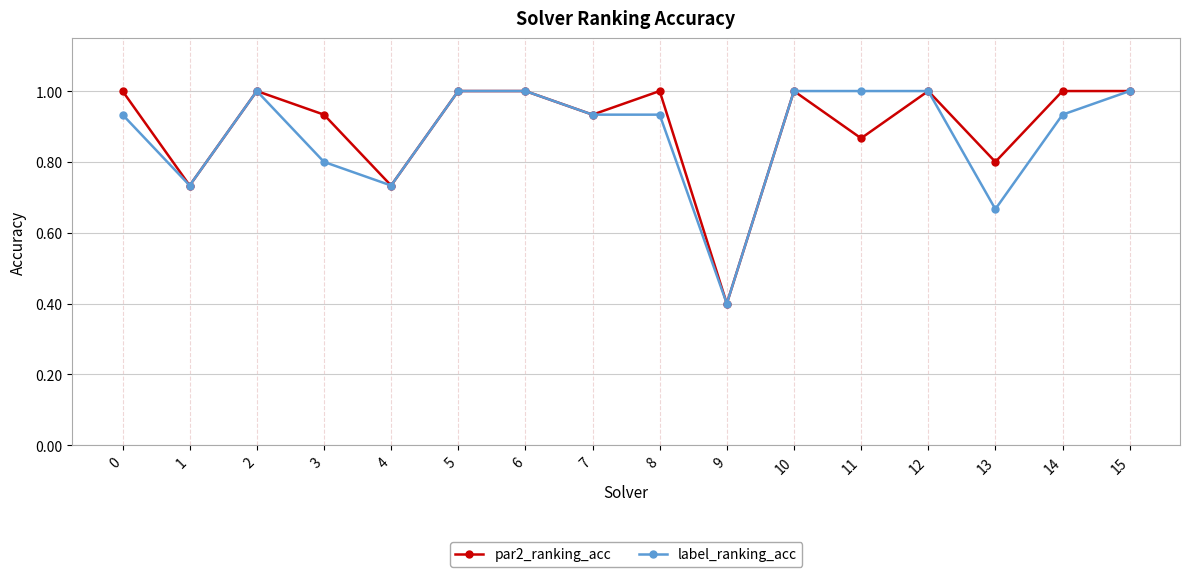

Which series has the largest total across all categories?

par2_ranking_acc